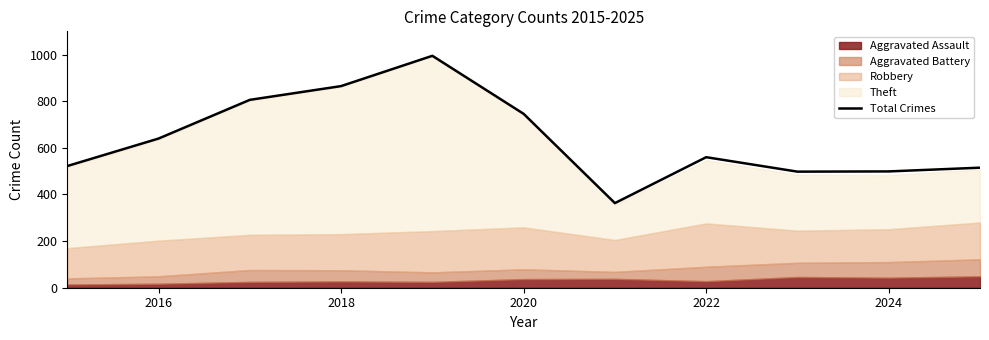

The Total Crimes series shows 560 at 2022. True or false?

True